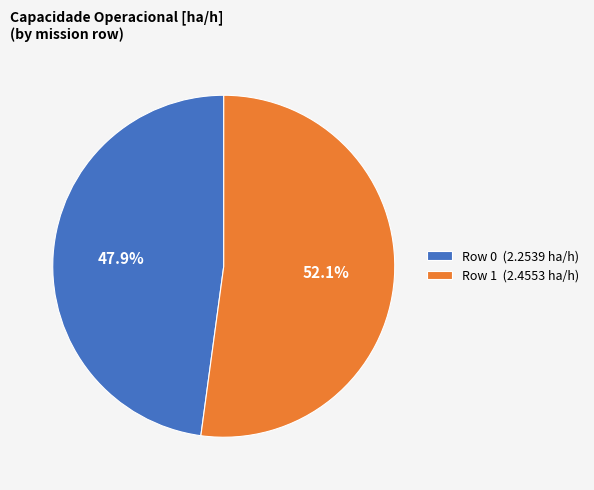

Which category accounts for the majority?

Row 1